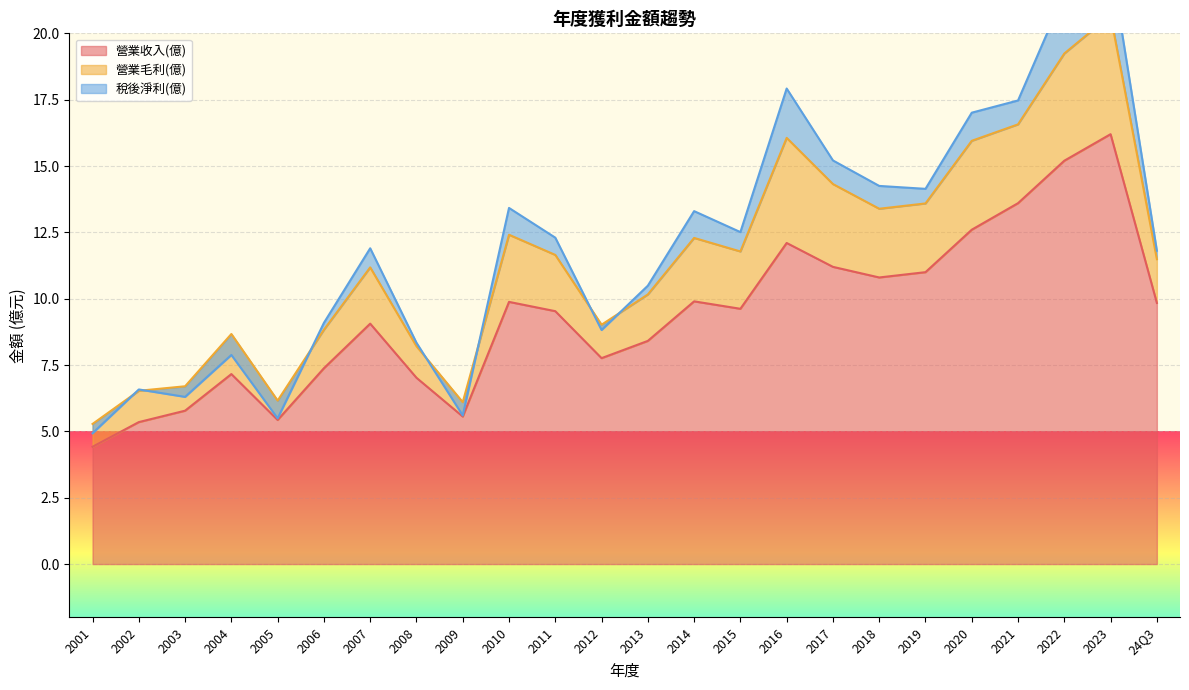

The 營業收入(億) series shows 9.5 at 2011. True or false?

True